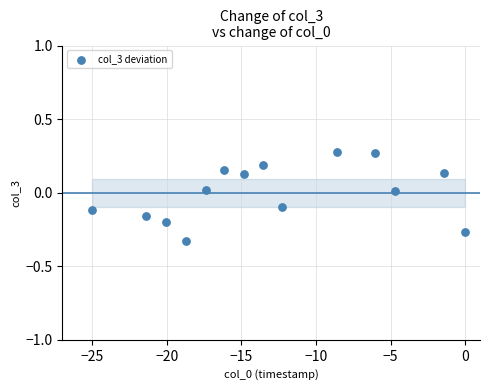

What is the range of X values (max minus min)?

25.0